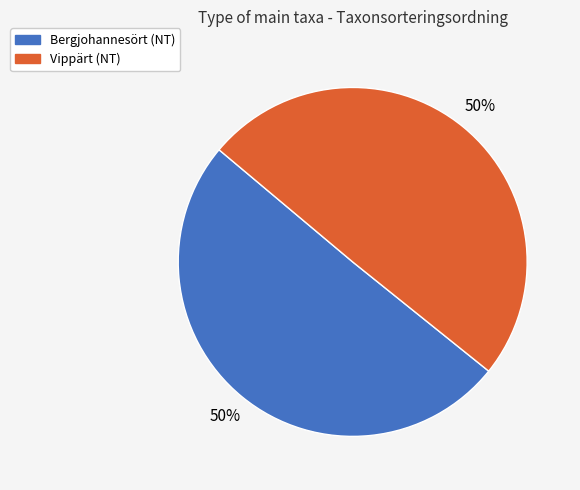

To the nearest percent, what is the combined percentage of Bergjohannesört (NT) and Vippärt (NT)?

100%